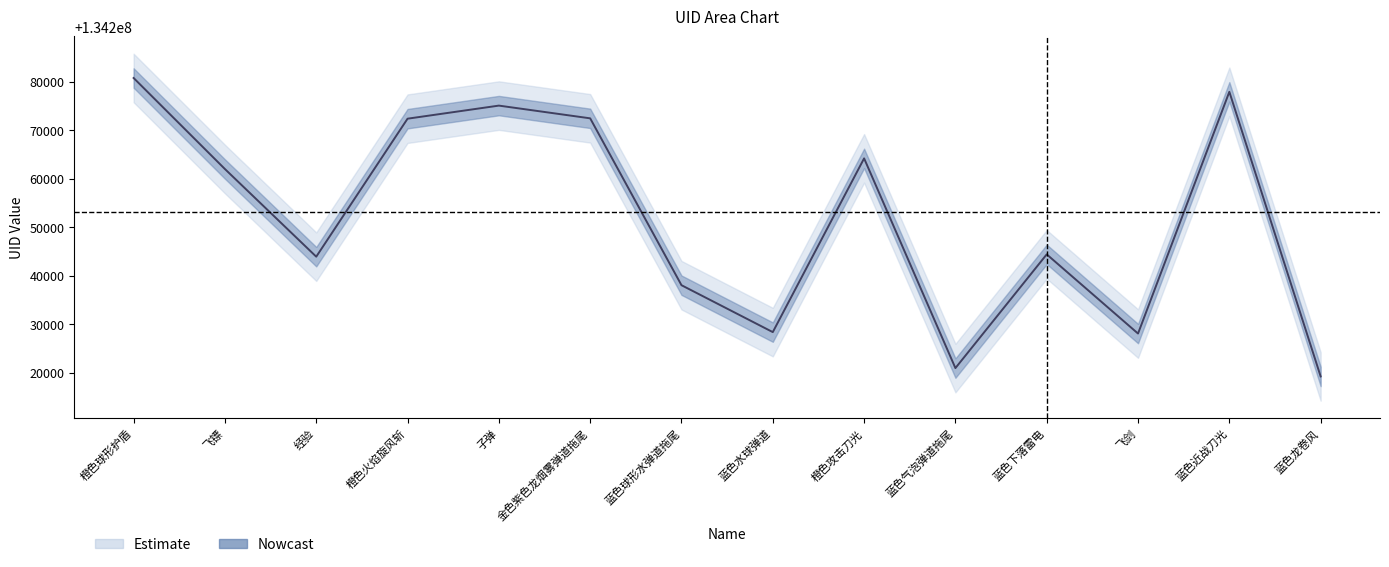

What is the difference between the values at 蓝色水球弹道 and 蓝色下落雷电?

16013